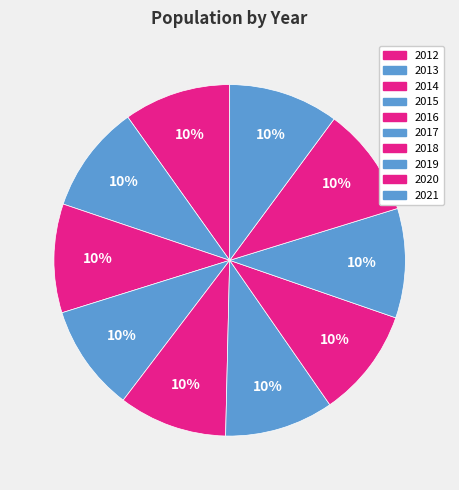

Which has a higher value, 2019 or 2021?

2021